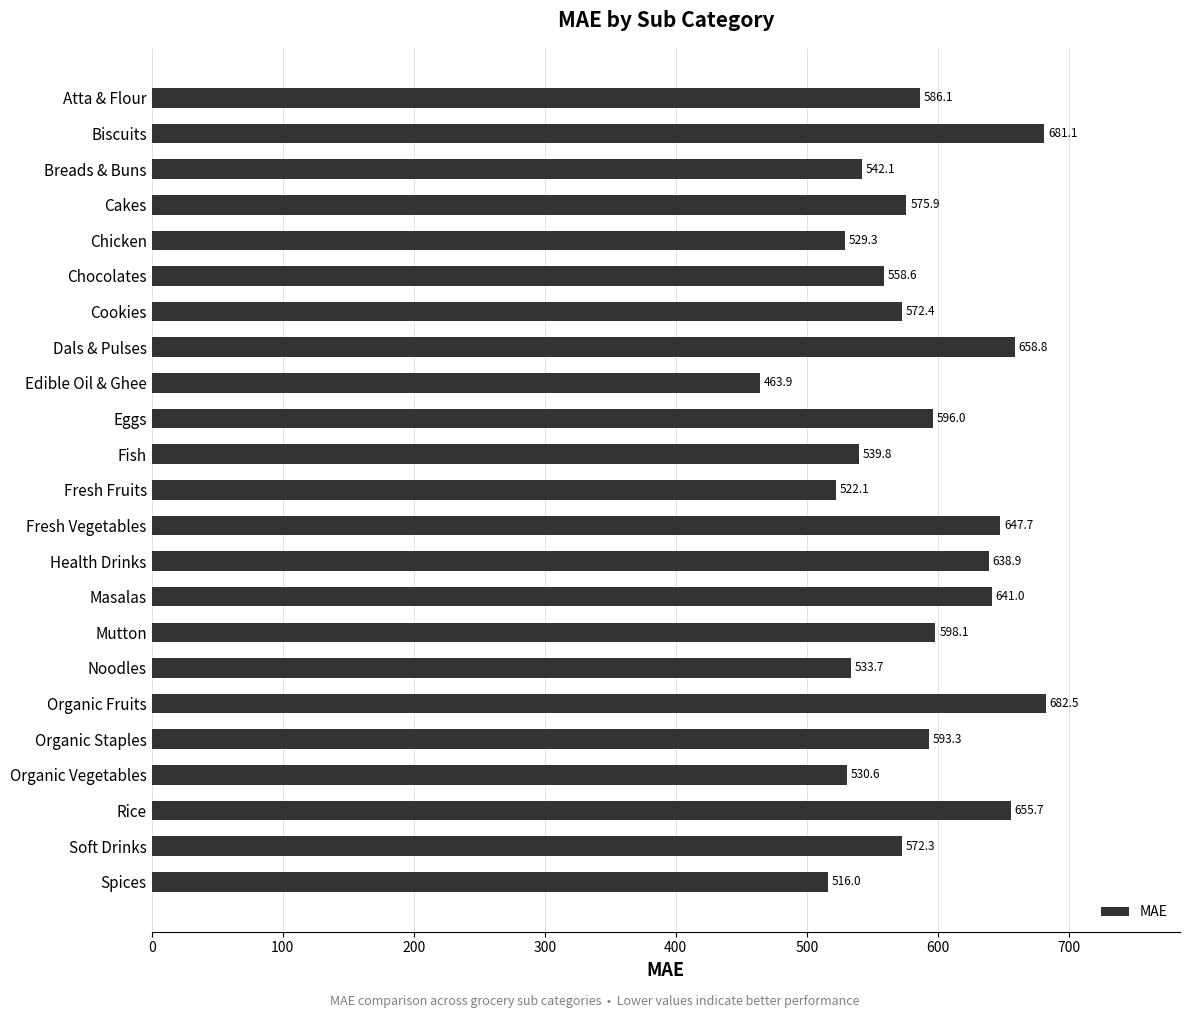

Reading top to bottom, what are all the values shown in this chart?

Atta & Flour=586.1	Biscuits=681.1	Breads & Buns=542.1	Cakes=575.9	Chicken=529.3	Chocolates=558.6	Cookies=572.4	Dals & Pulses=658.8	Edible Oil & Ghee=463.9	Eggs=596.0	Fish=539.8	Fresh Fruits=522.1	Fresh Vegetables=647.7	Health Drinks=638.9	Masalas=641.0	Mutton=598.1	Noodles=533.7	Organic Fruits=682.5	Organic Staples=593.3	Organic Vegetables=530.6	Rice=655.7	Soft Drinks=572.3	Spices=516.0